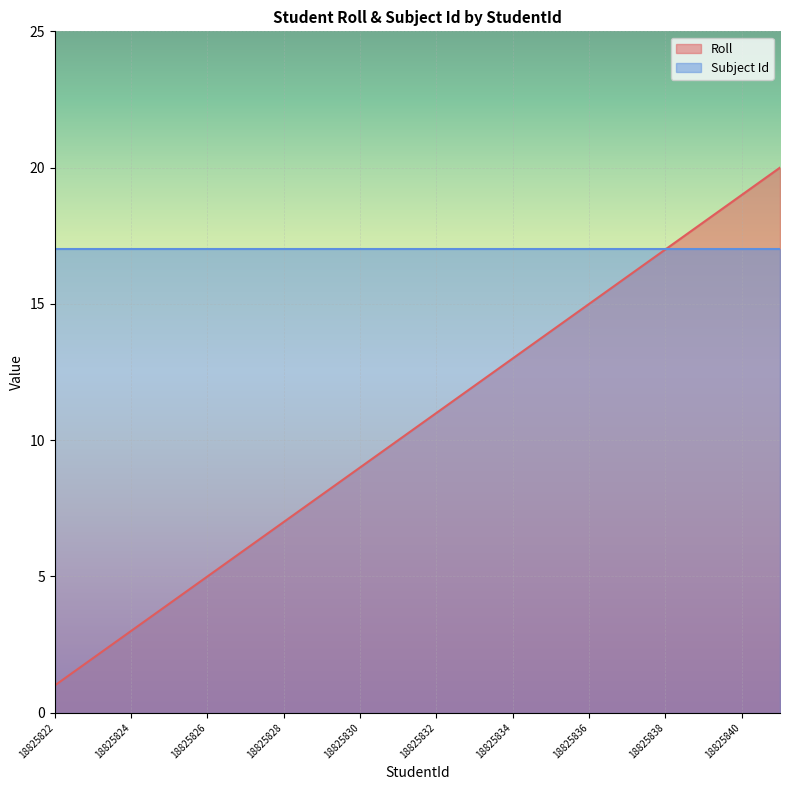

Is it true that the value at 18825829 is 5?

False